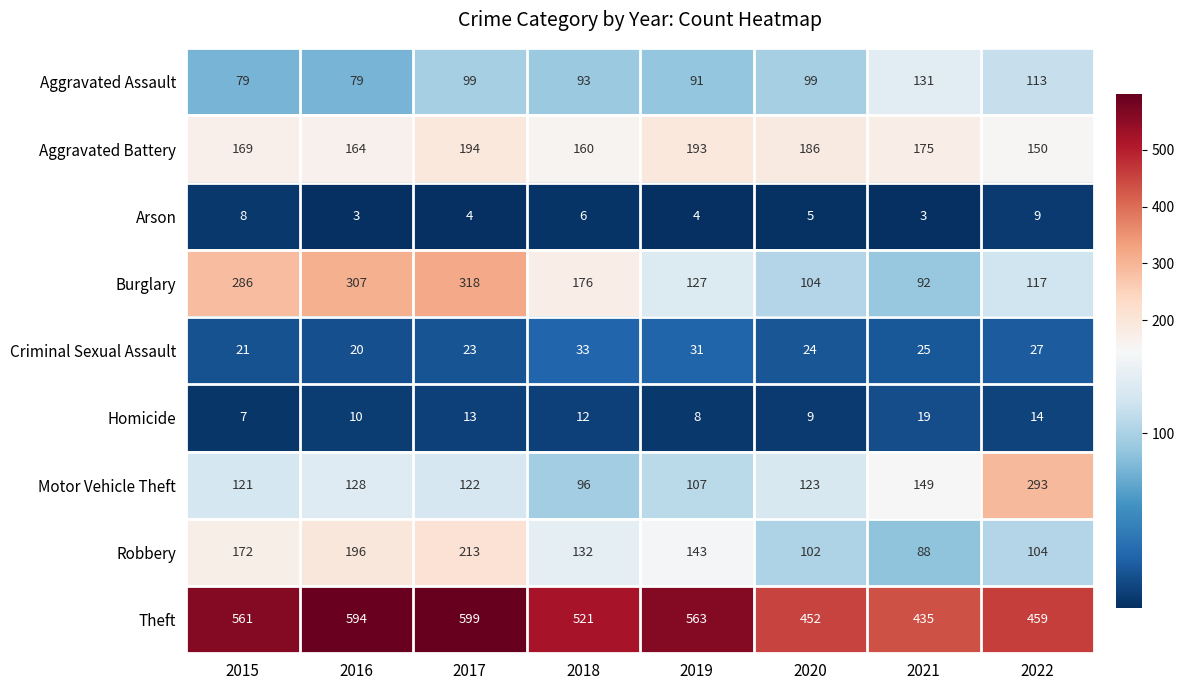

What is the difference between the maximum and minimum values in the Criminal Sexual Assault series?

13